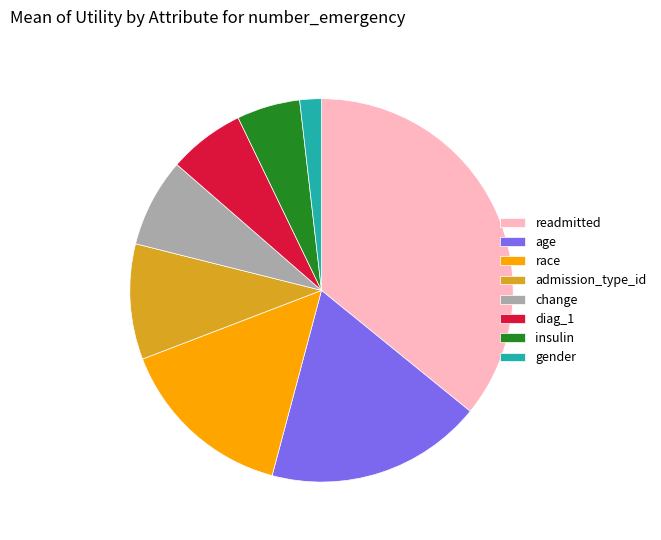

Is there a majority slice in this chart?

No